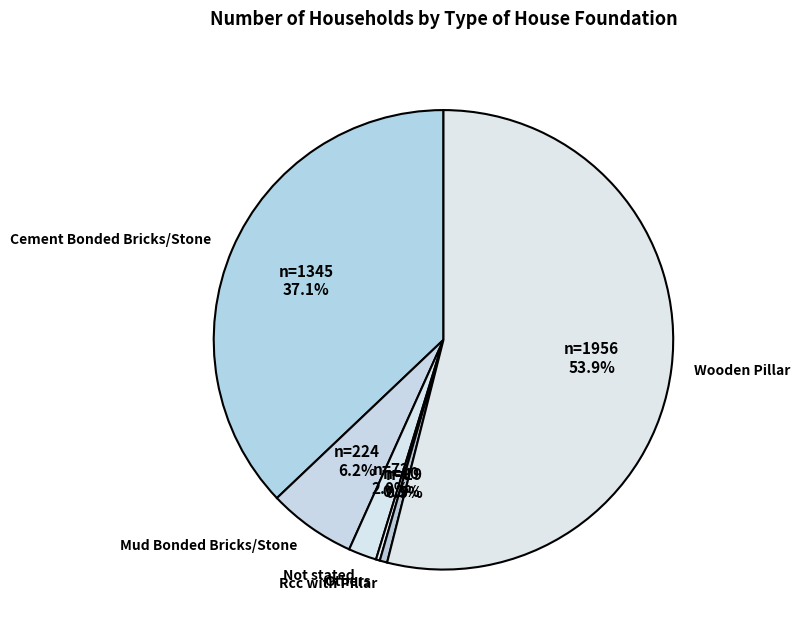

The Mud Bonded Bricks/Stone slice represents 21% of the pie. True or false?

False